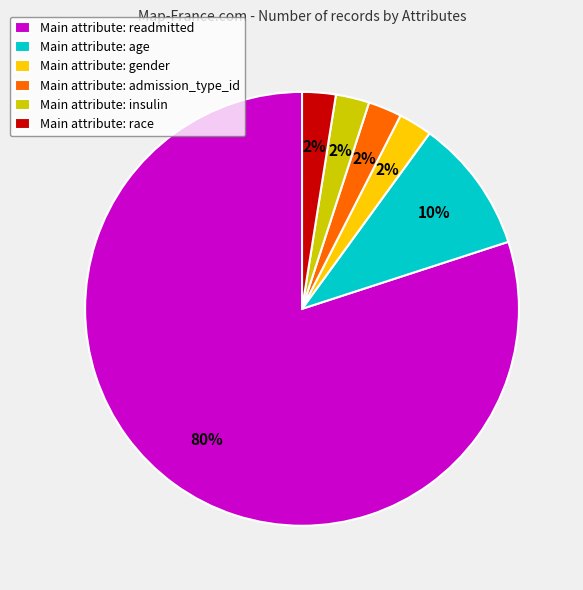

The Main attribute: age slice represents 10% of the pie. True or false?

True